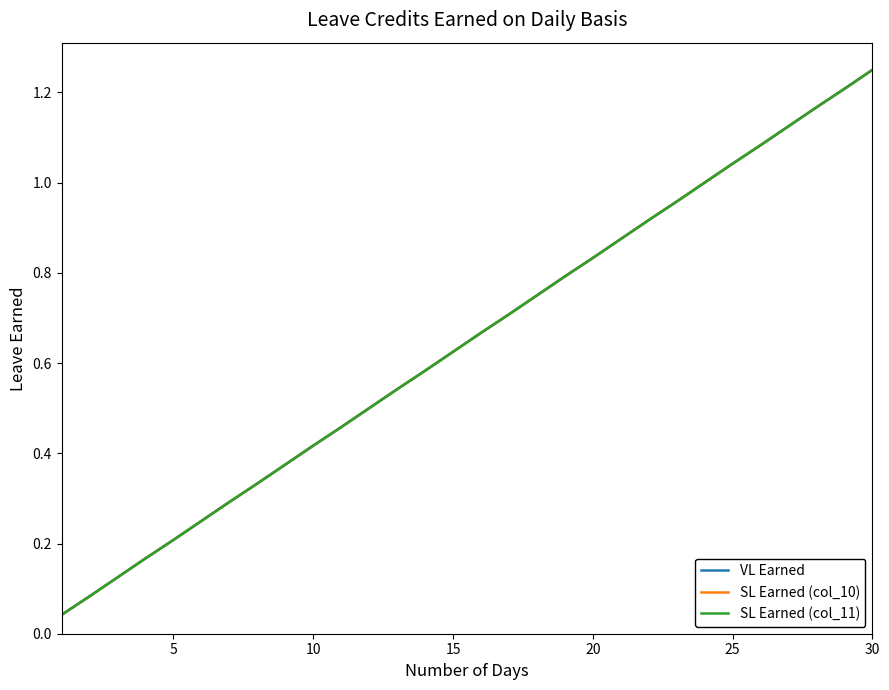

Is this an area chart (filled region under the line)?

No